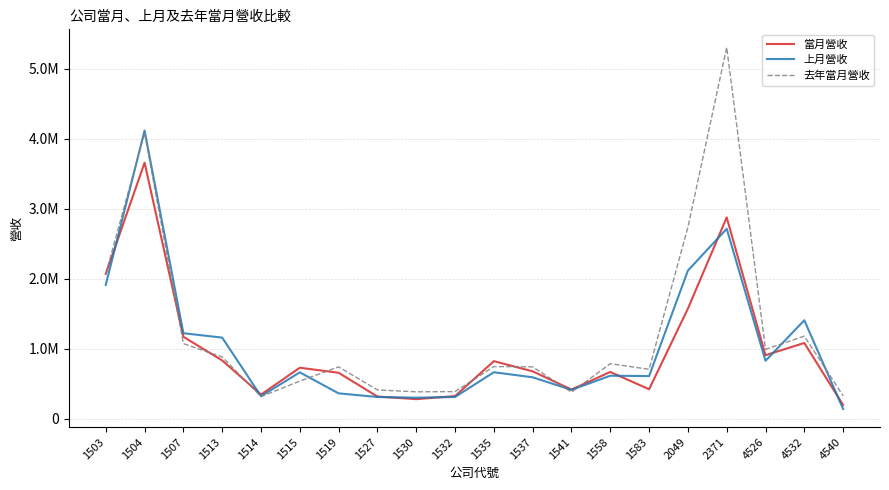

True or false: 去年當月營收 and 上月營收 intersect in this chart.

True